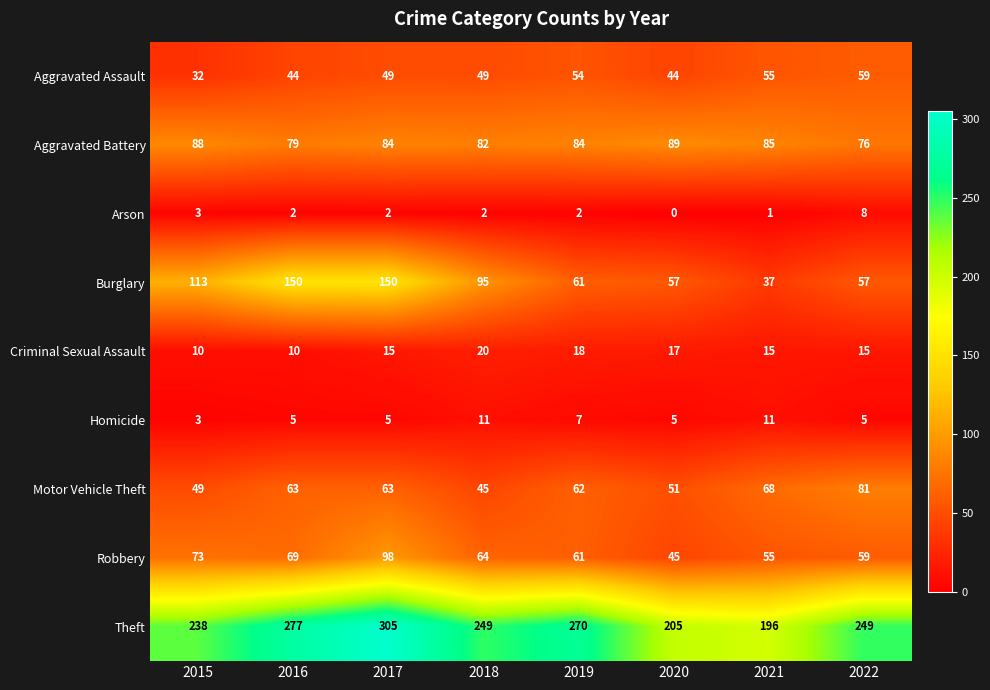

What is the average value of the Theft series?

249